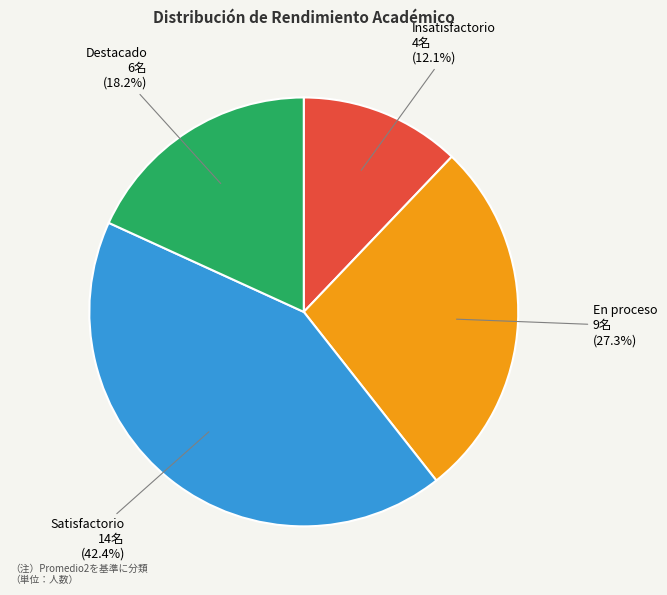

Does En proceso represent more than half of the total?

No